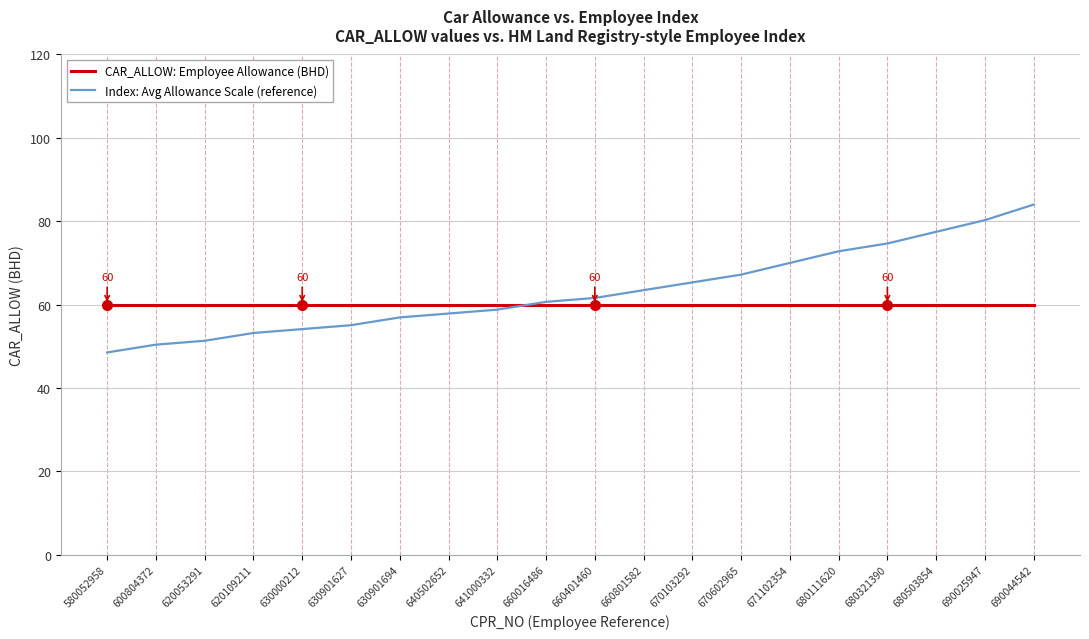

Rank the series at 670103292 from highest to lowest value.

Index: Avg Allowance Scale (reference), CAR_ALLOW: Employee Allowance (BHD)